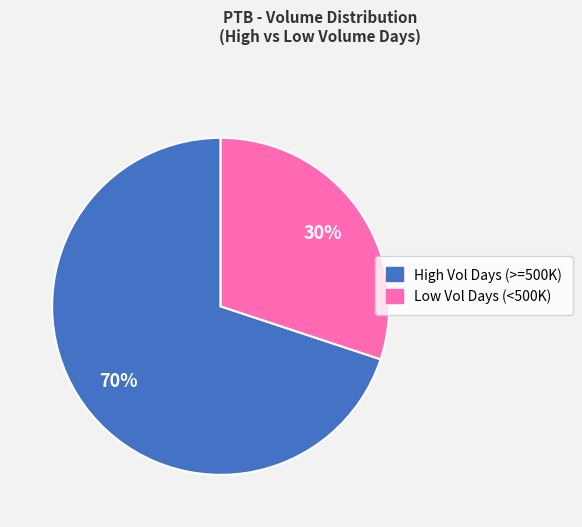

Is there any slice that represents more than half of the pie?

Yes